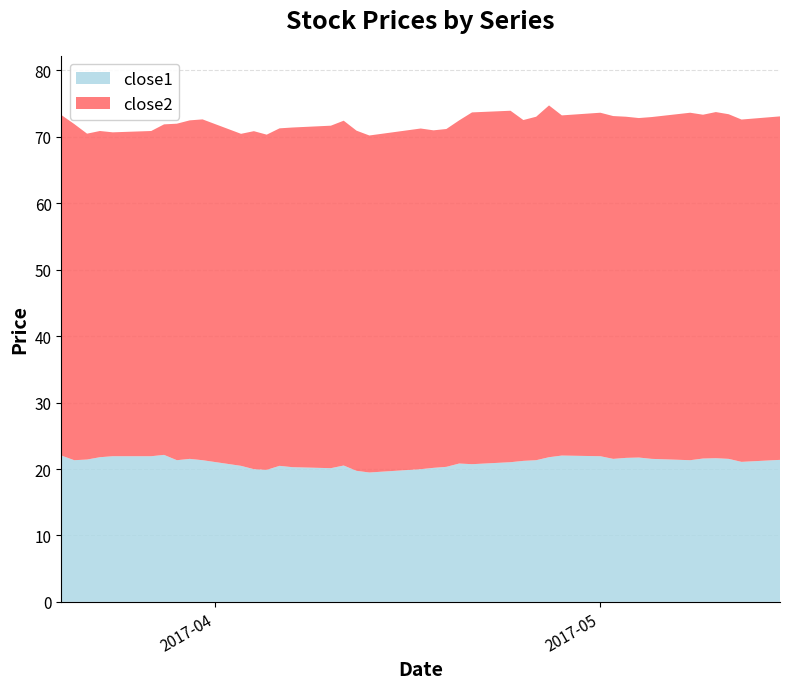

Reading left to right, extract all data points from this chart.

close1: close1=22.0	close2=21.3	2=21.4	3=21.8	4=21.9	5=21.9	6=22.1	7=21.3	8=21.5	9=21.3	10=20.5	11=20.0	12=19.9	13=20.5	14=20.3	15=20.1	16=20.5	17=19.7	18=19.5	19=20.0	20=20.2	21=20.3	22=20.8	23=20.7	24=21.0	25=21.2	26=21.3	27=21.8	28=22.0	29=21.9	30=21.5	31=21.7	32=21.7	33=21.5	34=21.3	35=21.6	36=21.6	37=21.5	38=21.1	39=21.4
close2: close1=73.3	close2=71.9	2=70.5	3=70.9	4=70.7	5=70.9	6=71.9	7=72.0	8=72.5	9=72.6	10=70.5	11=70.8	12=70.3	13=71.3	14=71.4	15=71.7	16=72.4	17=70.9	18=70.2	19=71.2	20=71.0	21=71.2	22=72.5	23=73.7	24=73.9	25=72.5	26=73.0	27=74.7	28=73.2	29=73.6	30=73.1	31=73.0	32=72.8	33=73.0	34=73.6	35=73.3	36=73.7	37=73.4	38=72.6	39=73.1